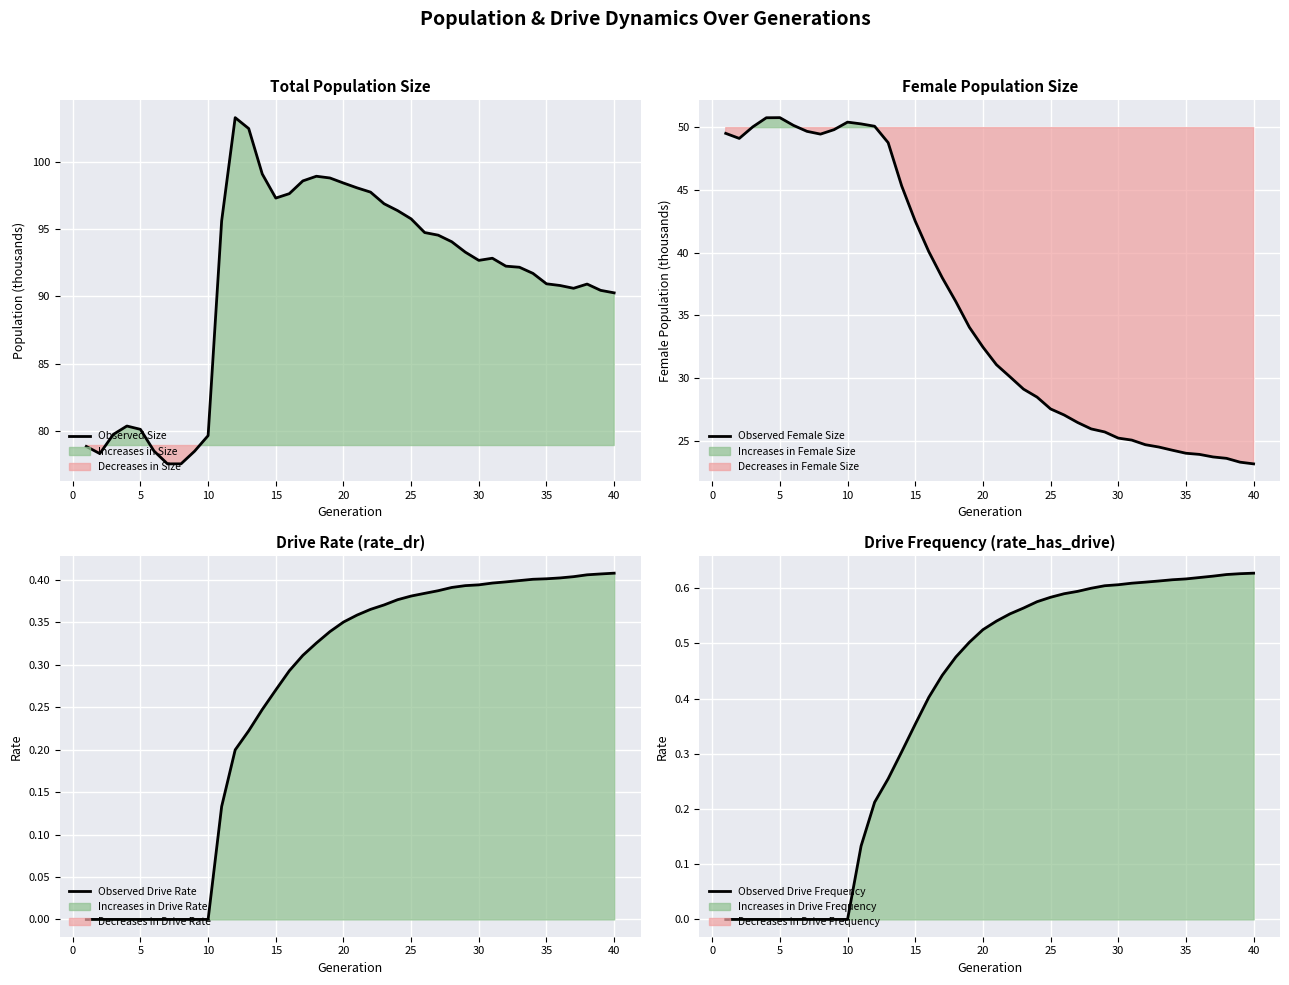

The value of Observed Drive Rate at 0 is -0.2. True or false?

False